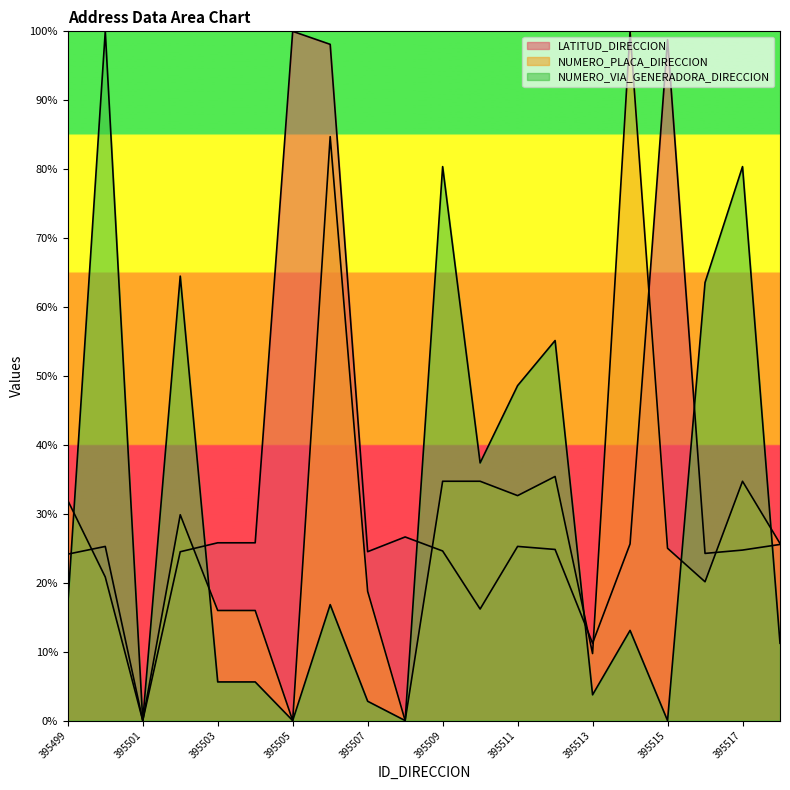

Which series has the largest range (max minus min)?

LATITUD_DIRECCION